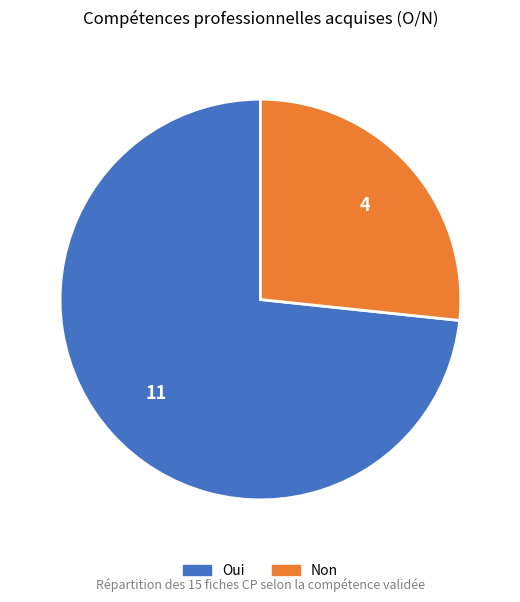

What is the largest slice in the pie chart?

Oui